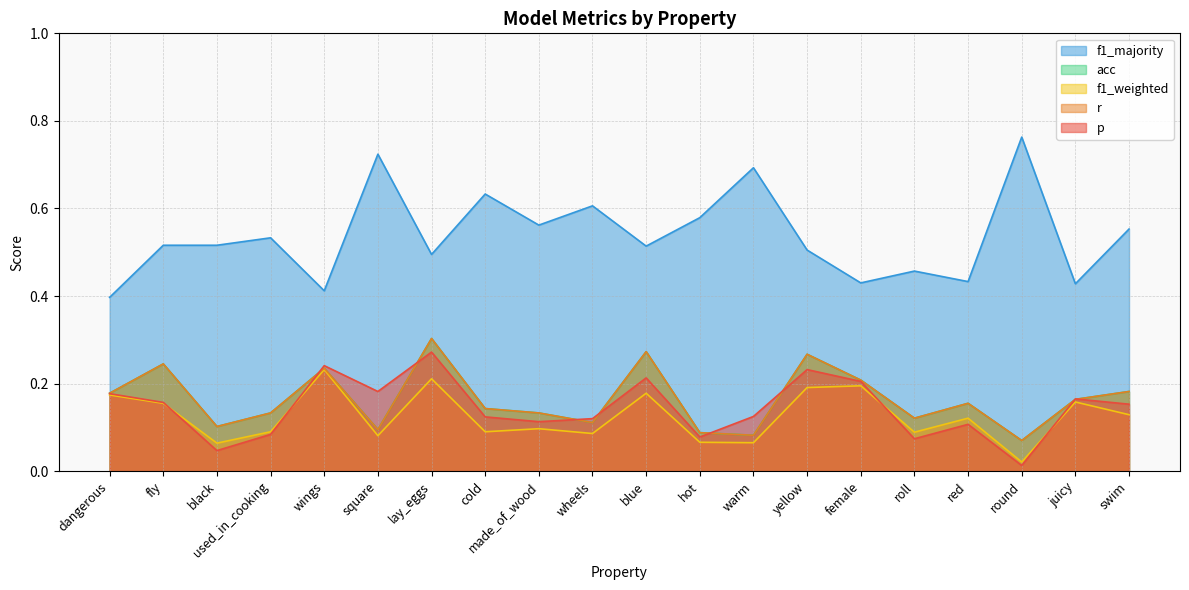

How many distinct data groups are displayed?

5